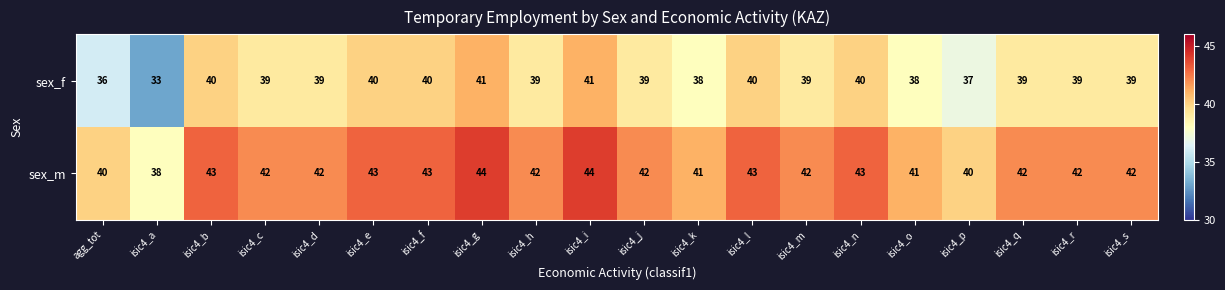

What is the difference between the maximum and second lowest values in the sex_m series?

4